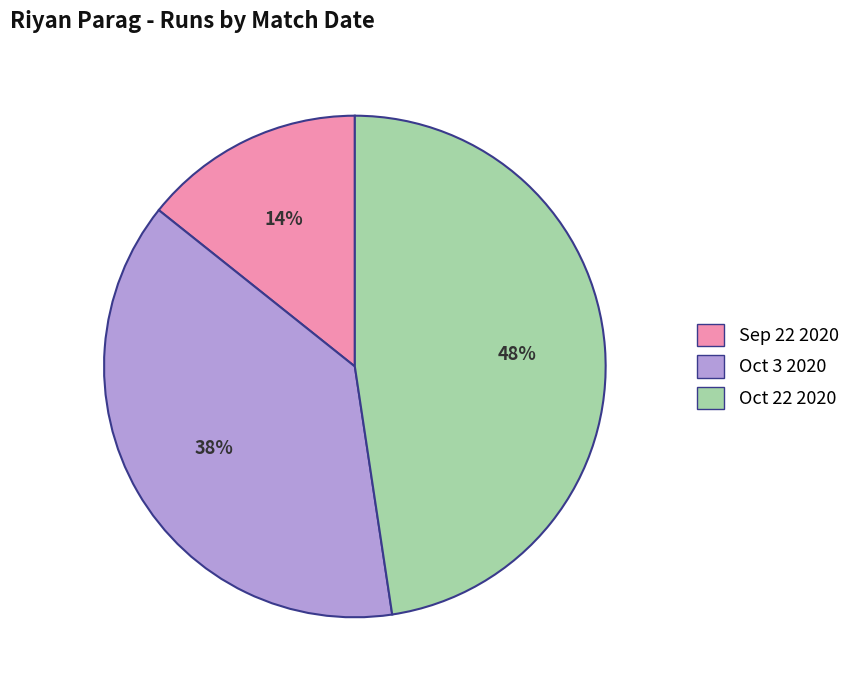

Is the sum of Sep 22 2020 and Oct 22 2020 greater than half?

Yes